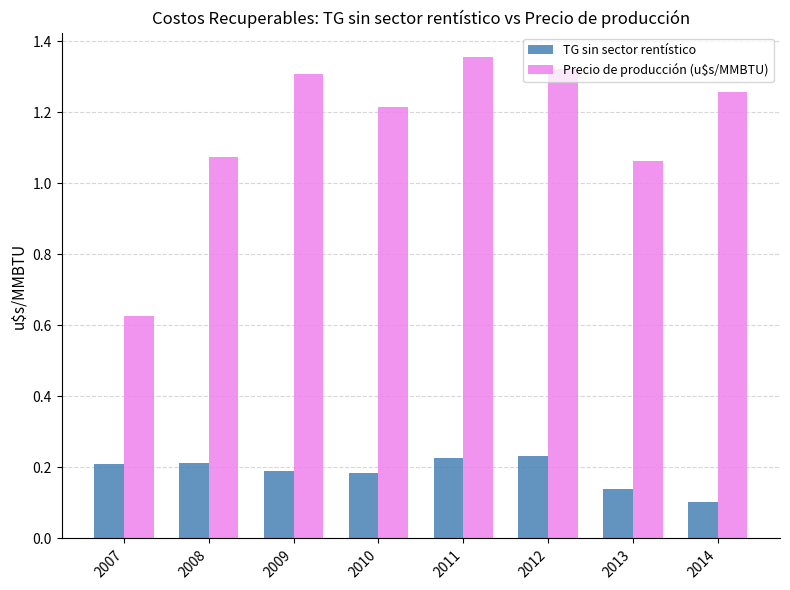

List the series in order of their peak value, highest first.

Precio de producción (u$s/MMBTU), TG sin sector rentístico